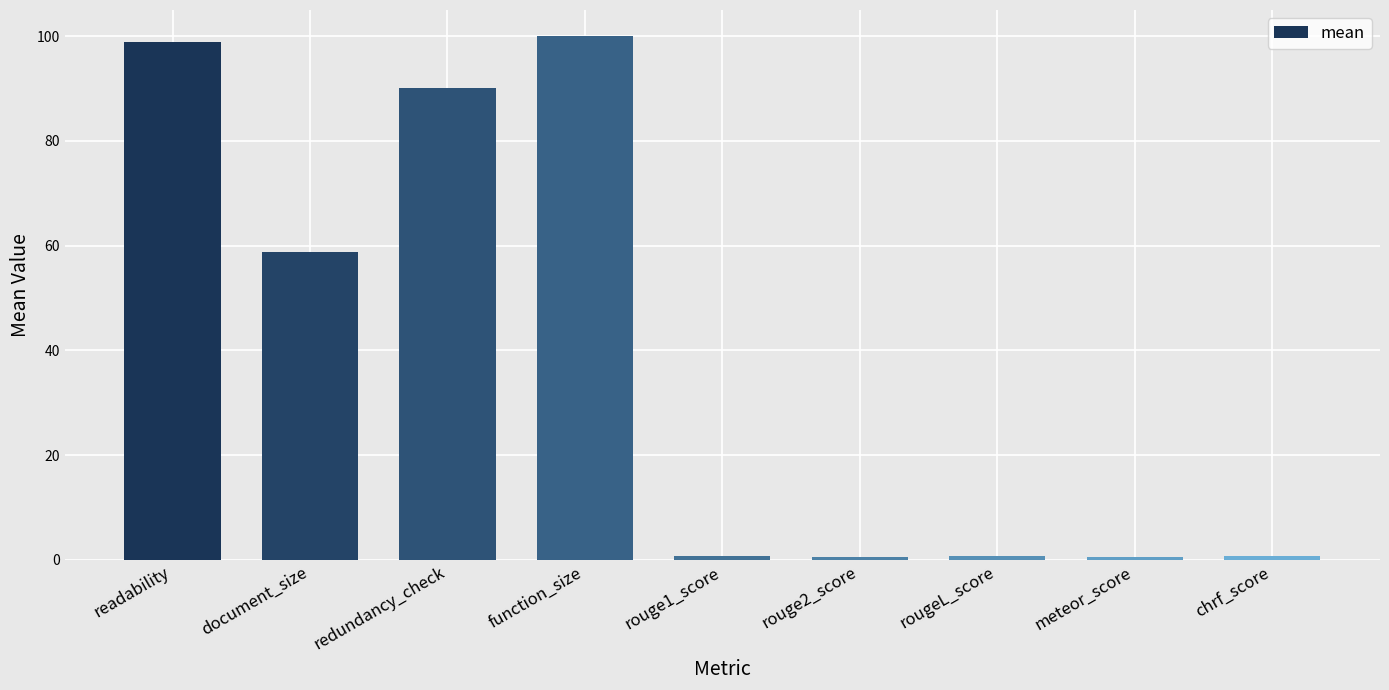

What is the label of the 8th bar from the left?

meteor_score